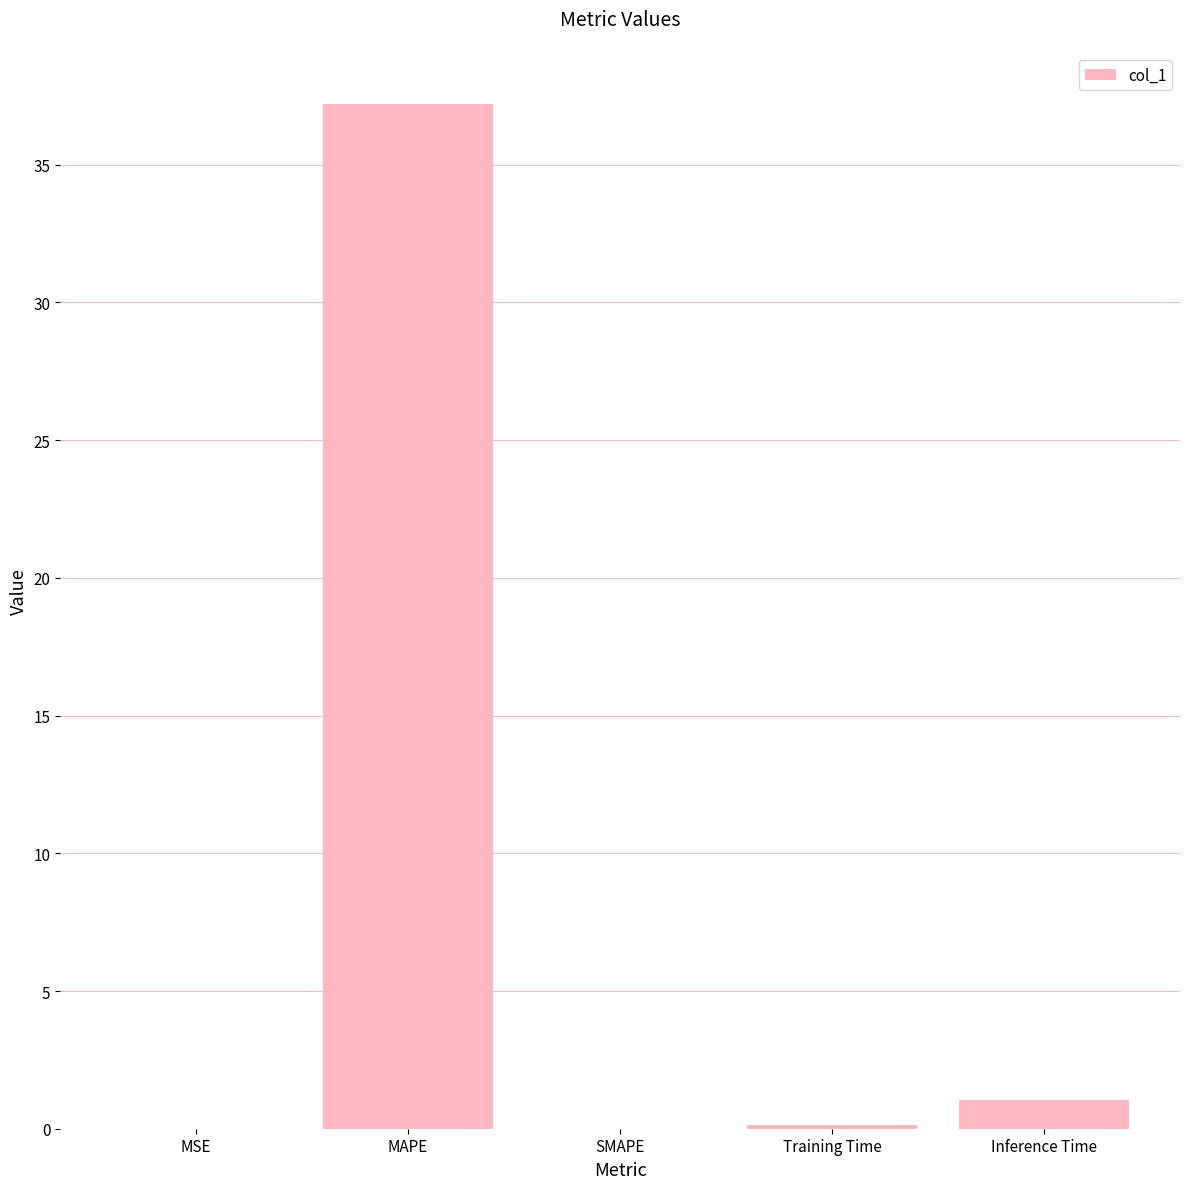

Between Inference Time and SMAPE, which is larger?

Inference Time